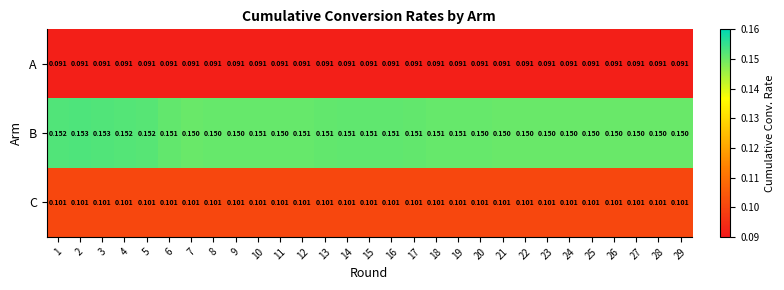

Which series has the largest range (max minus min)?

B